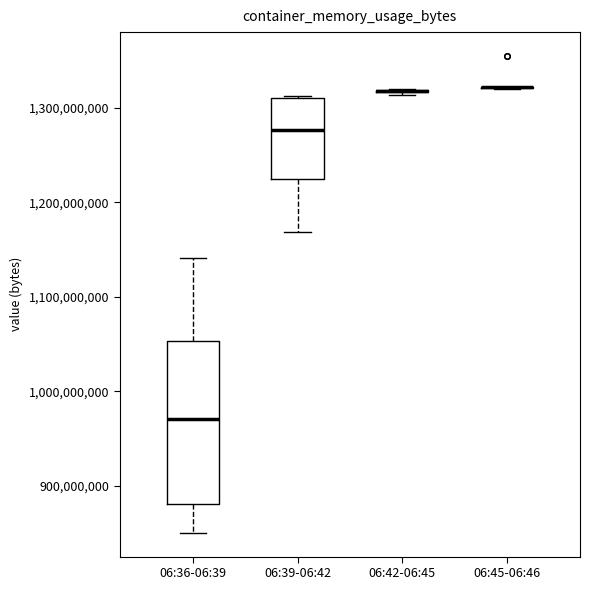

Reading left to right, read every box against the y-axis: the position of its median line, the range the box covers, and the ends of its whiskers. The values are not printed on the chart, so give them approximately, as read against the axis.

06:36-06:39: median 970000000, box 880000000 to 1050000000, whiskers 850000000 to 1140000000
06:39-06:42: median 1280000000, box 1220000000 to 1310000000, whiskers 1170000000 to 1310000000
06:42-06:45: box collapsed to a line at 1320000000, whiskers 1310000000 to 1320000000
06:45-06:46: box collapsed to a line at 1320000000, whiskers 1320000000 to 1320000000